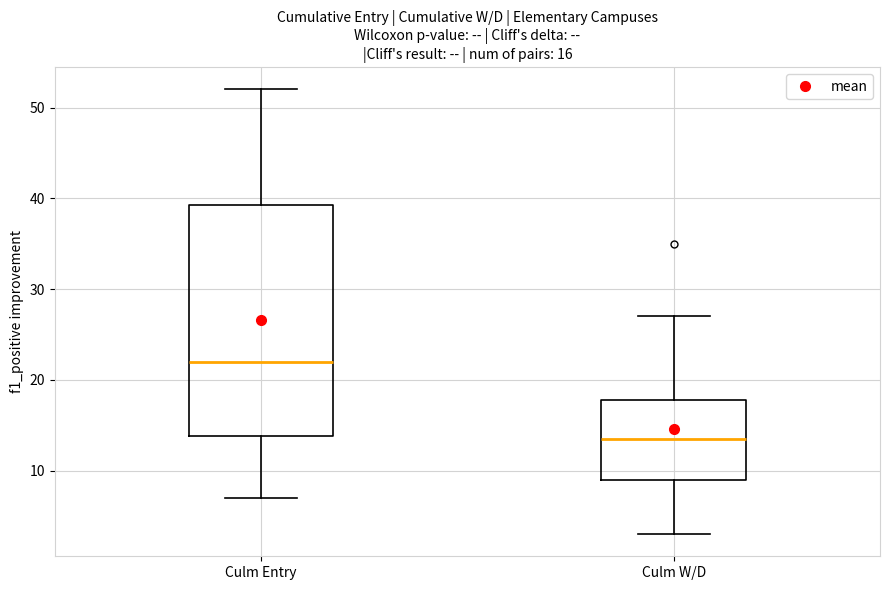

Which box has the highest median line?

Culm Entry